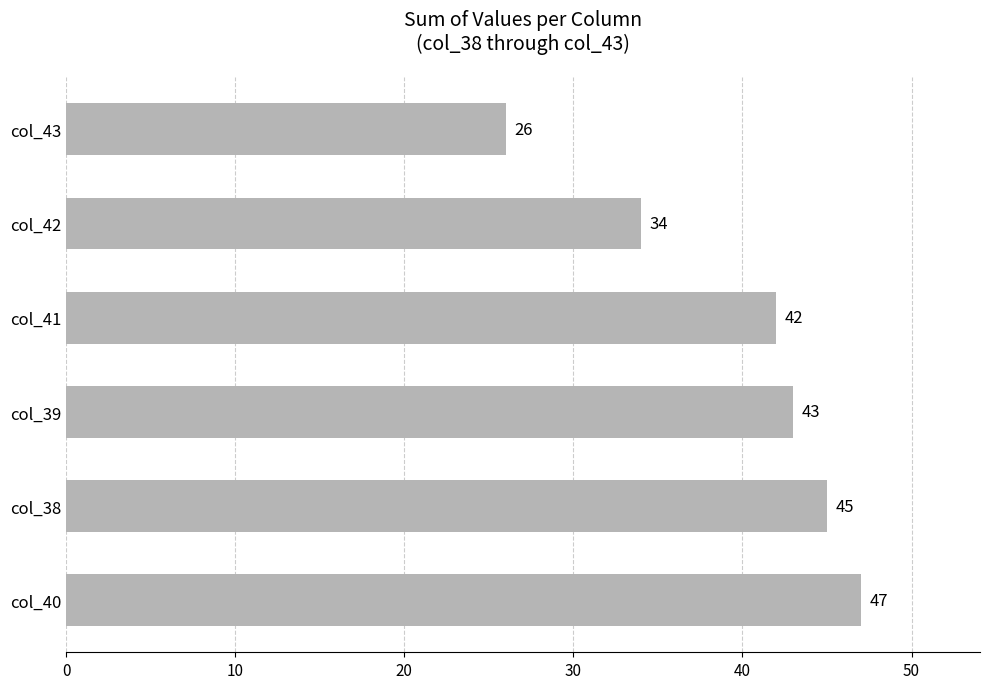

List the labels in order of value, smallest first.

col_43, col_42, col_41, col_39, col_38, col_40